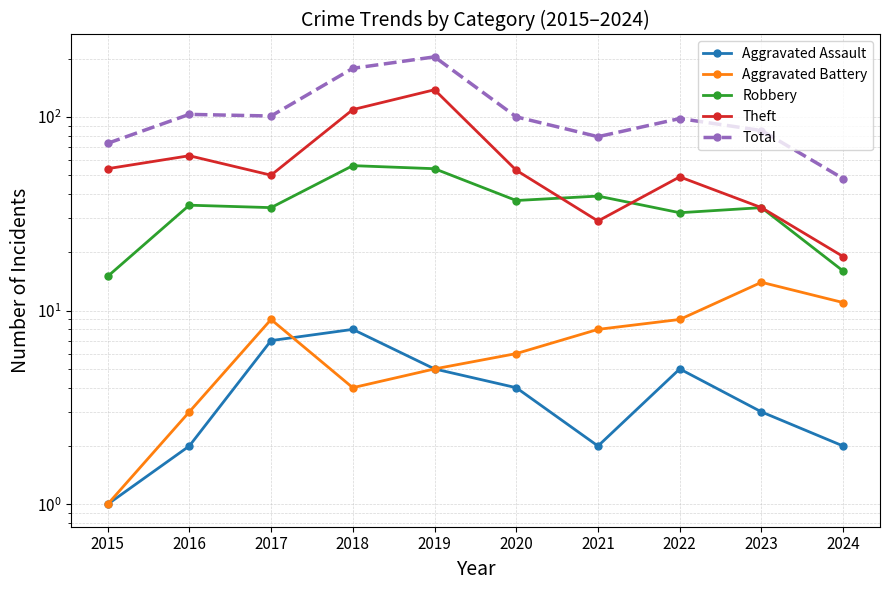

Reading left to right, list all the values displayed in this chart.

Aggravated Assault: 1	2	7	8	5	4	2	5	3	2
Aggravated Battery: 1	3	9	4	5	6	8	9	14	11
Robbery: 15	35	34	56	54	37	39	32	34	16
Theft: 54	63	50	109	138	53	29	49	34	19
Total: 73	103	101	178	204	100	79	98	85	48